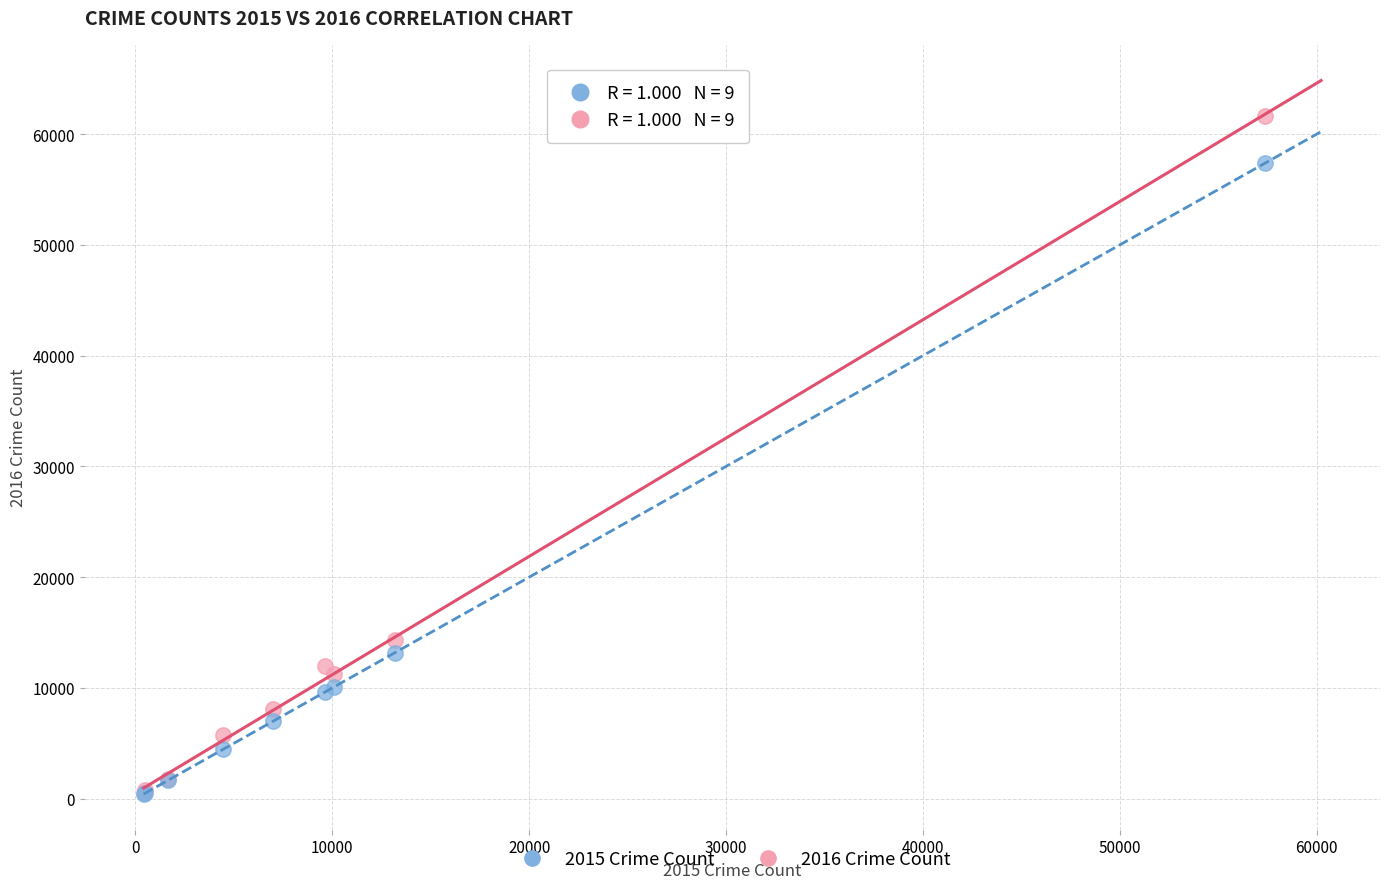

Across all series, what Y value is closest to 31033?

14289